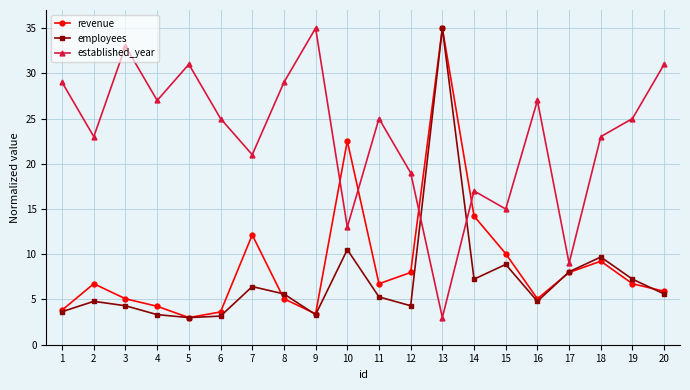

What is the spread (max minus min) of values at 9?

31.7